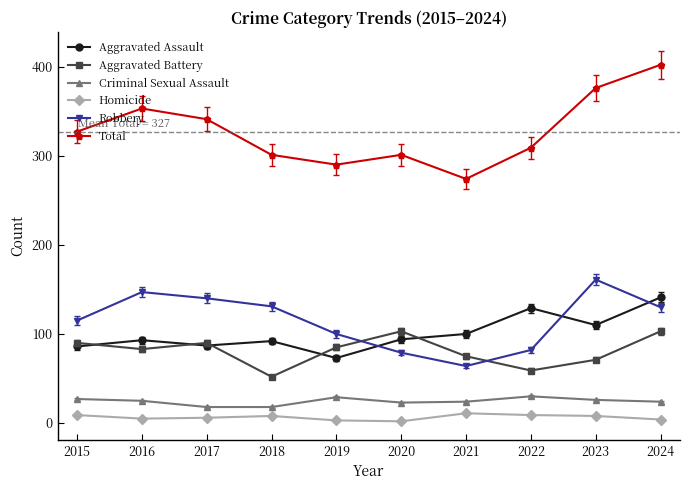

What is the difference between the second highest and second lowest values in the Aggravated Assault series?

43